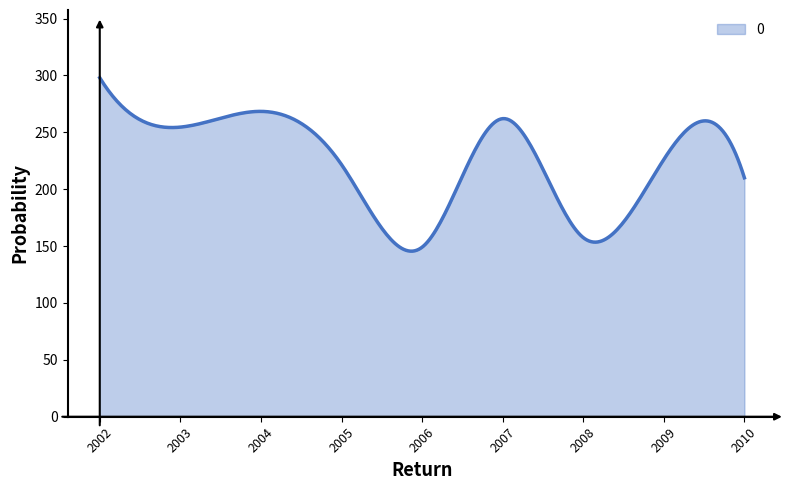

What is the difference between the maximum and minimum values?

152.4